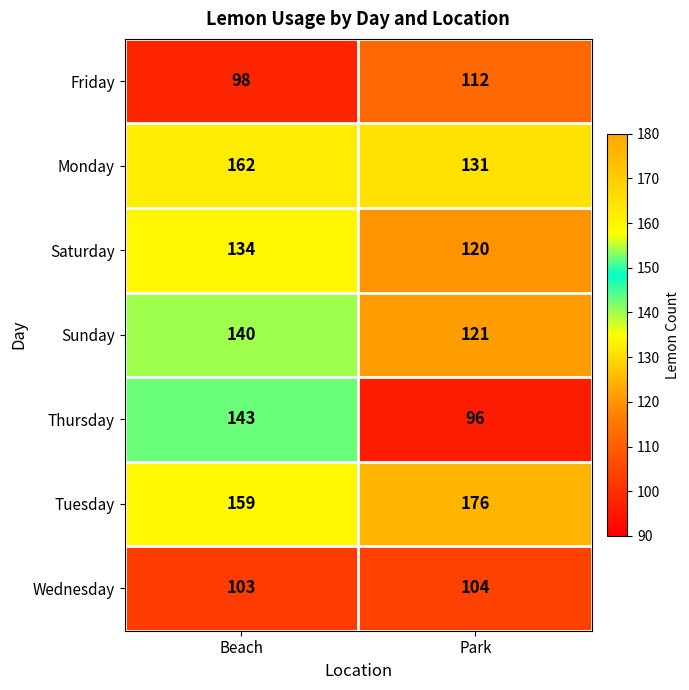

Reading left to right, extract all data points from this chart.

Friday: 98	112
Monday: 162	131
Saturday: 134	120
Sunday: 140	121
Thursday: 143	96
Tuesday: 159	176
Wednesday: 103	104